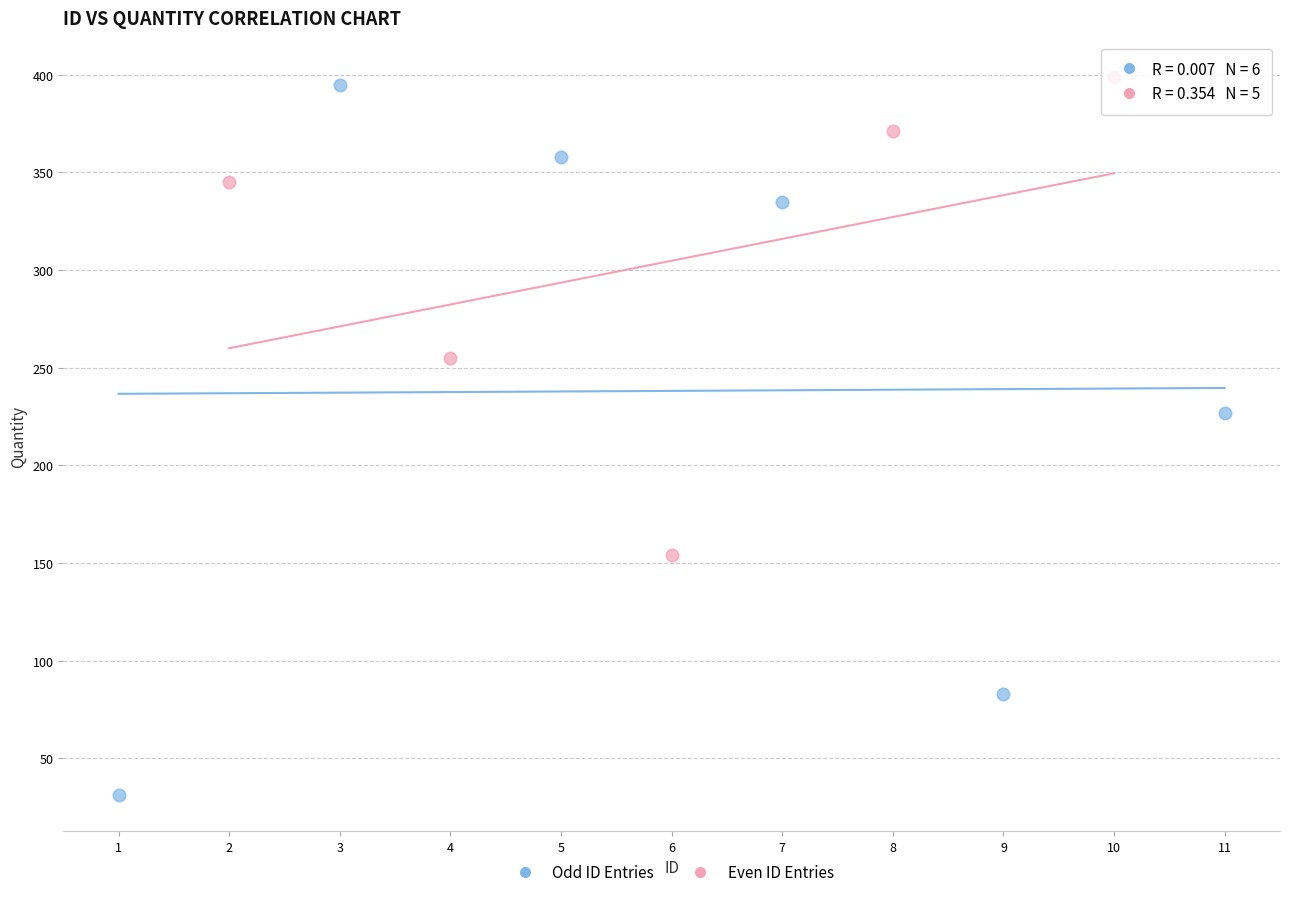

Which series reaches the minimum Y coordinate?

Odd ID Entries